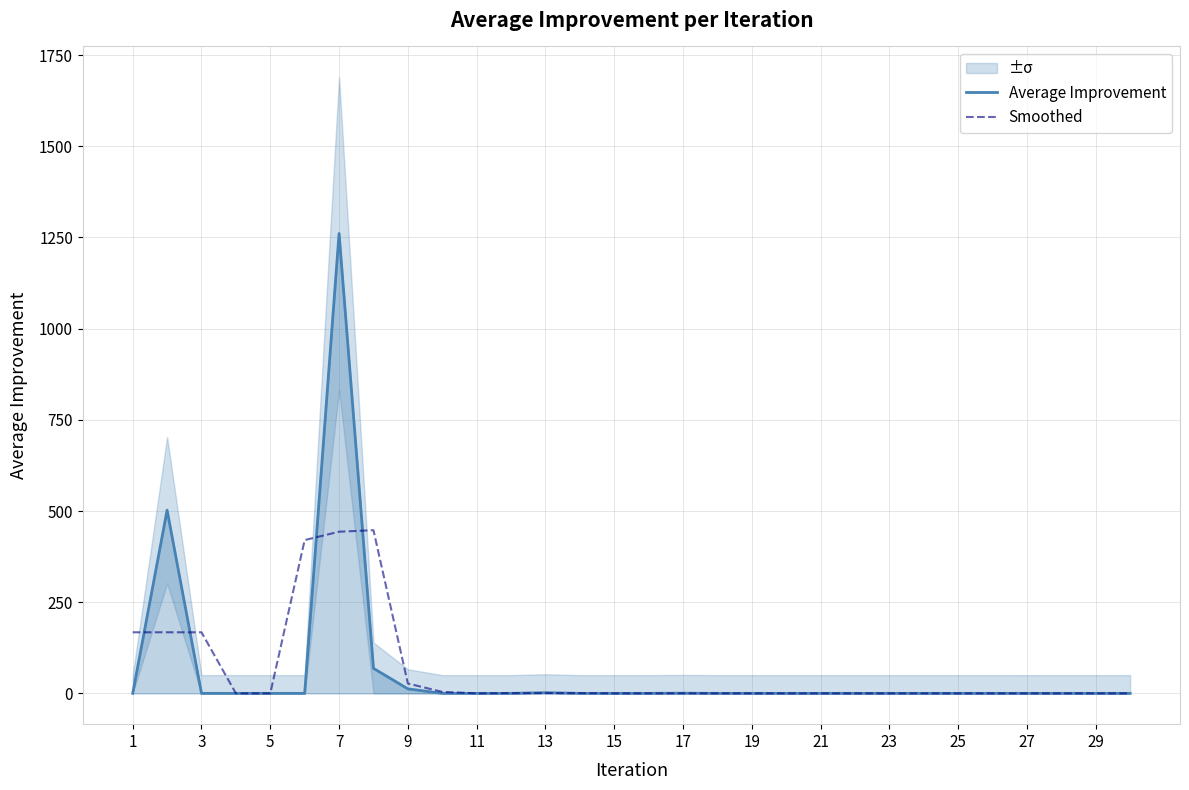

Reading left to right, list all the values displayed in this chart.

Average Improvement: 0.0	502.3	0.0	0.0	0.0	0.0	1261.0	68.6	12.4	0.0	0.0	0.0	1.9	0.0	0.0	0.0	0.4	0.0	0.0	0.0	0.0	0.0	0.0	0.0	0.0	0.0	0.0	0.0	0.0	0.0
Smoothed: 167.4	167.4	167.4	0.0	0.0	420.3	443.2	447.3	27.0	4.1	0.0	0.6	0.6	0.6	0.0	0.1	0.1	0.1	0.0	0.0	0.0	0.0	0.0	0.0	0.0	0.0	0.0	0.0	0.0	0.0